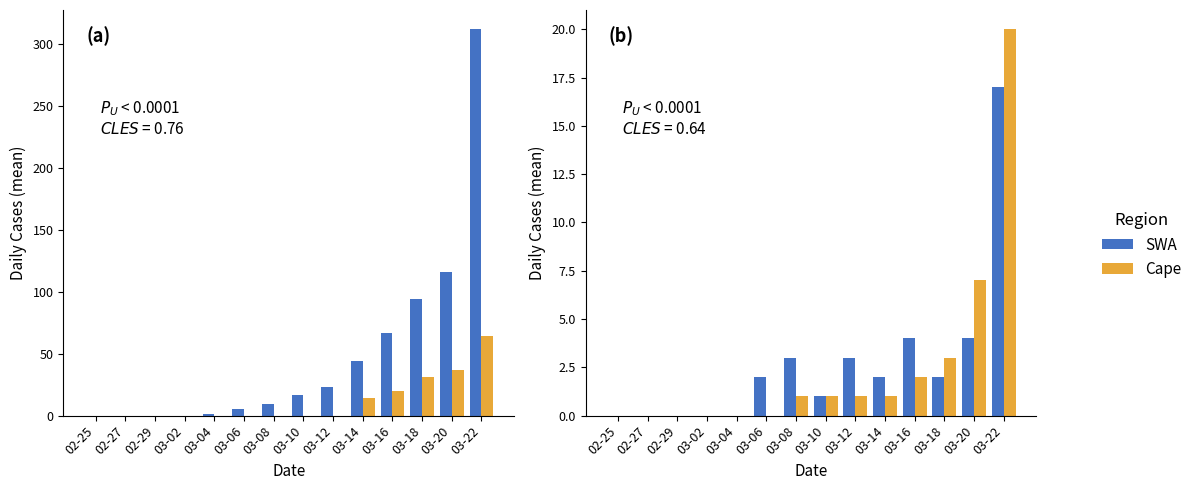

What is the spread (max minus min) of values at 03-16?

2